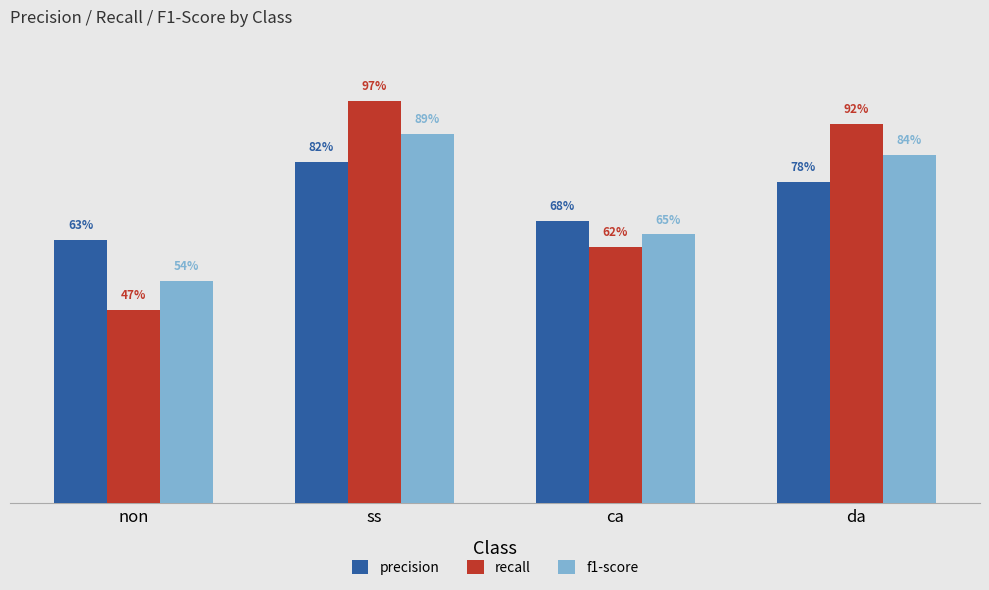

What are all the series names shown in the legend?

precision, recall, f1-score